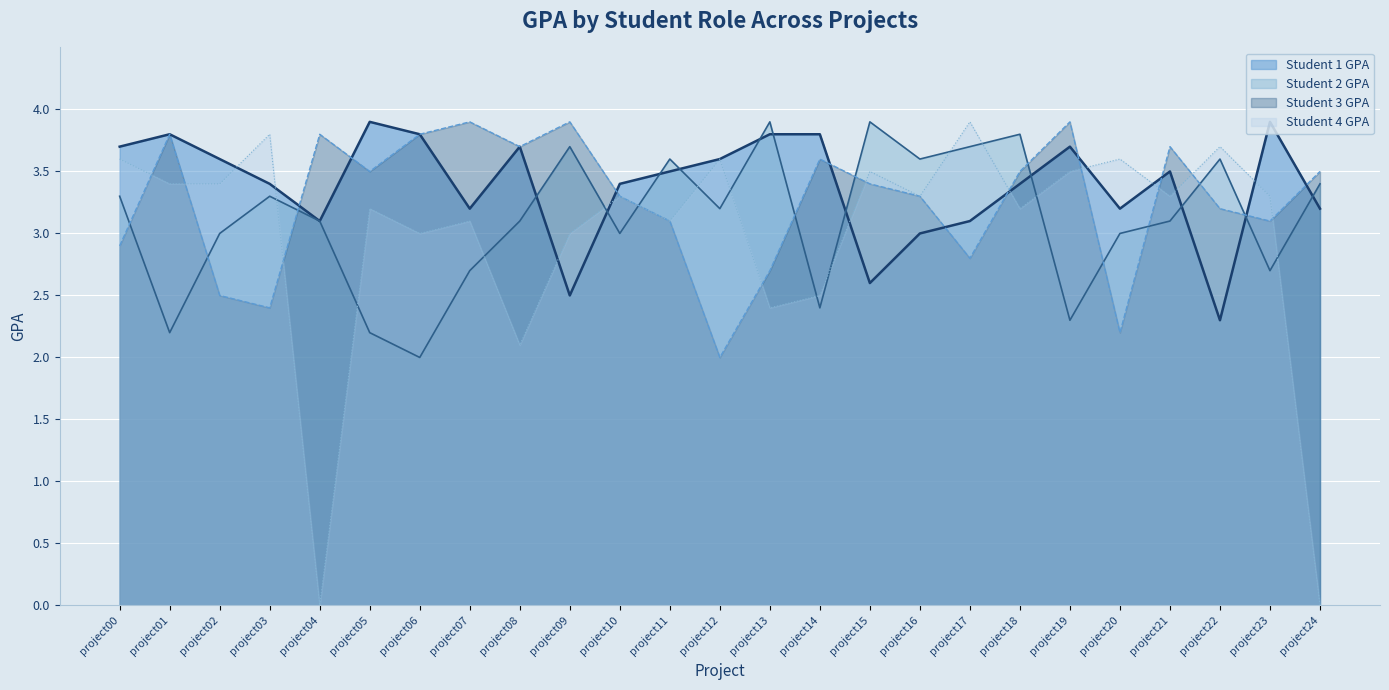

What is the difference between the maximum and minimum values in the Student 3 GPA series?

1.9